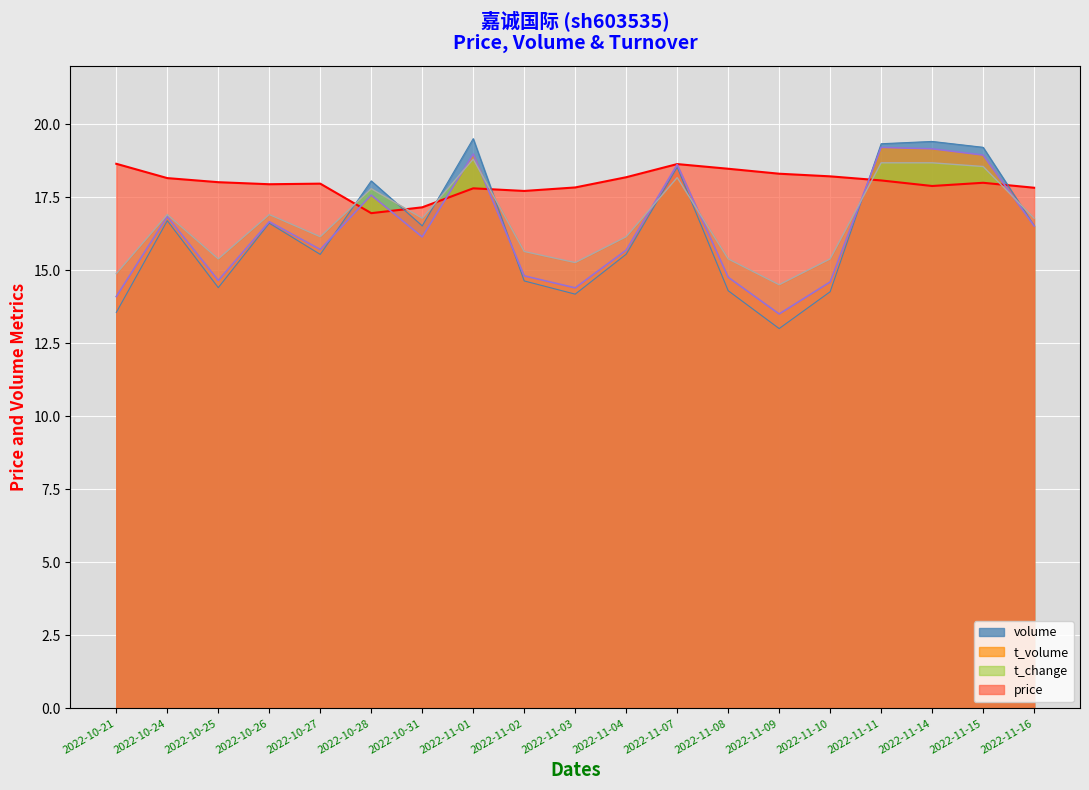

How many values in the volume series are below 16?

9